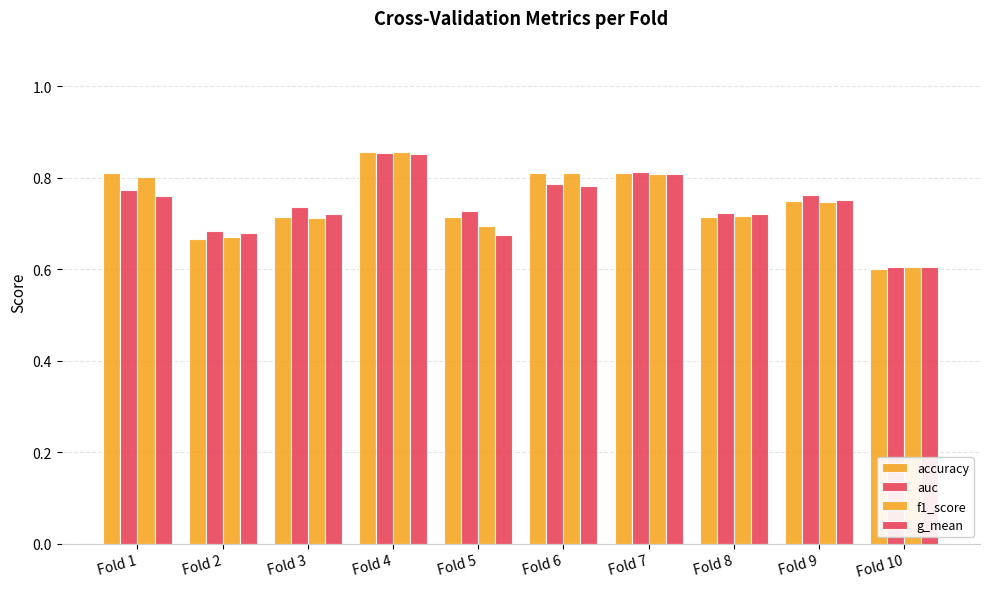

How many groups of bars are there?

10